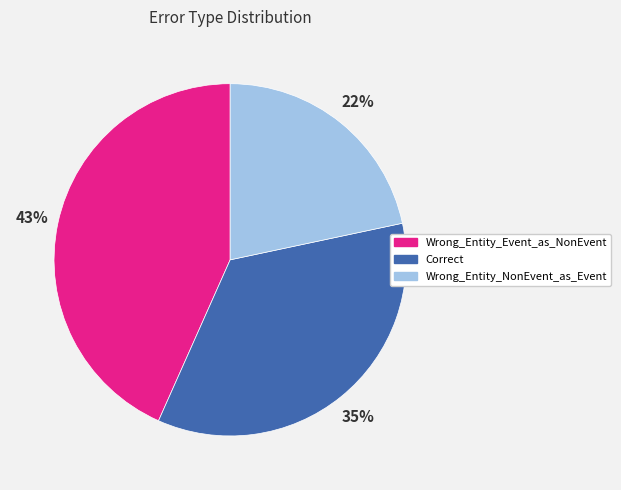

What is the smallest slice in the pie chart?

Wrong_Entity_NonEvent_as_Event